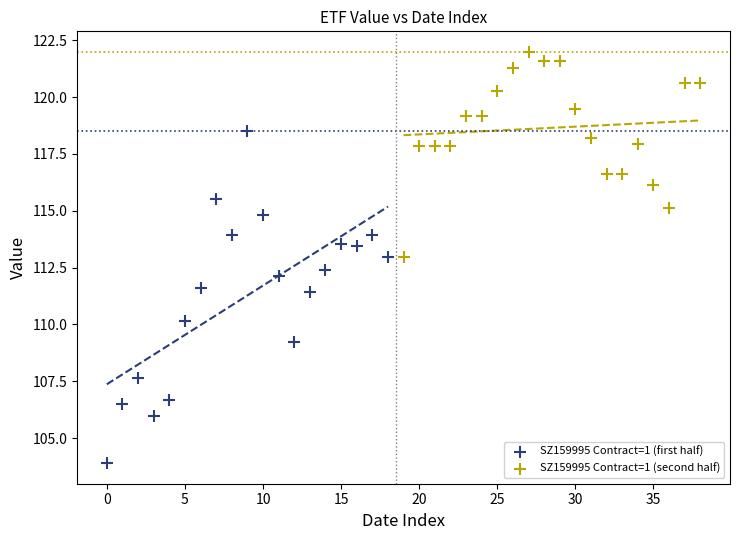

Which series has the largest Y range (max minus min)?

SZ159995 Contract=1 (first half)